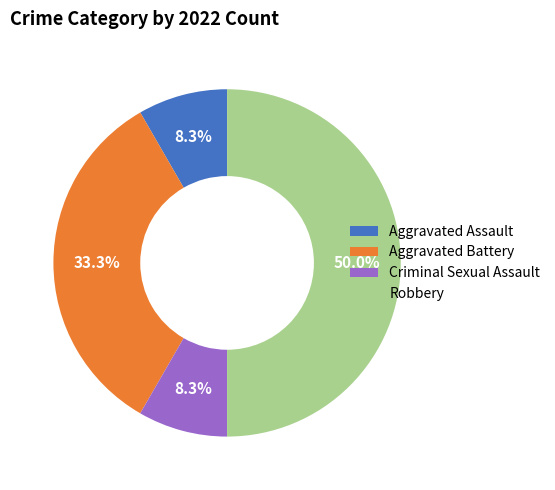

True or false: Robbery accounts for 37% of the total.

False